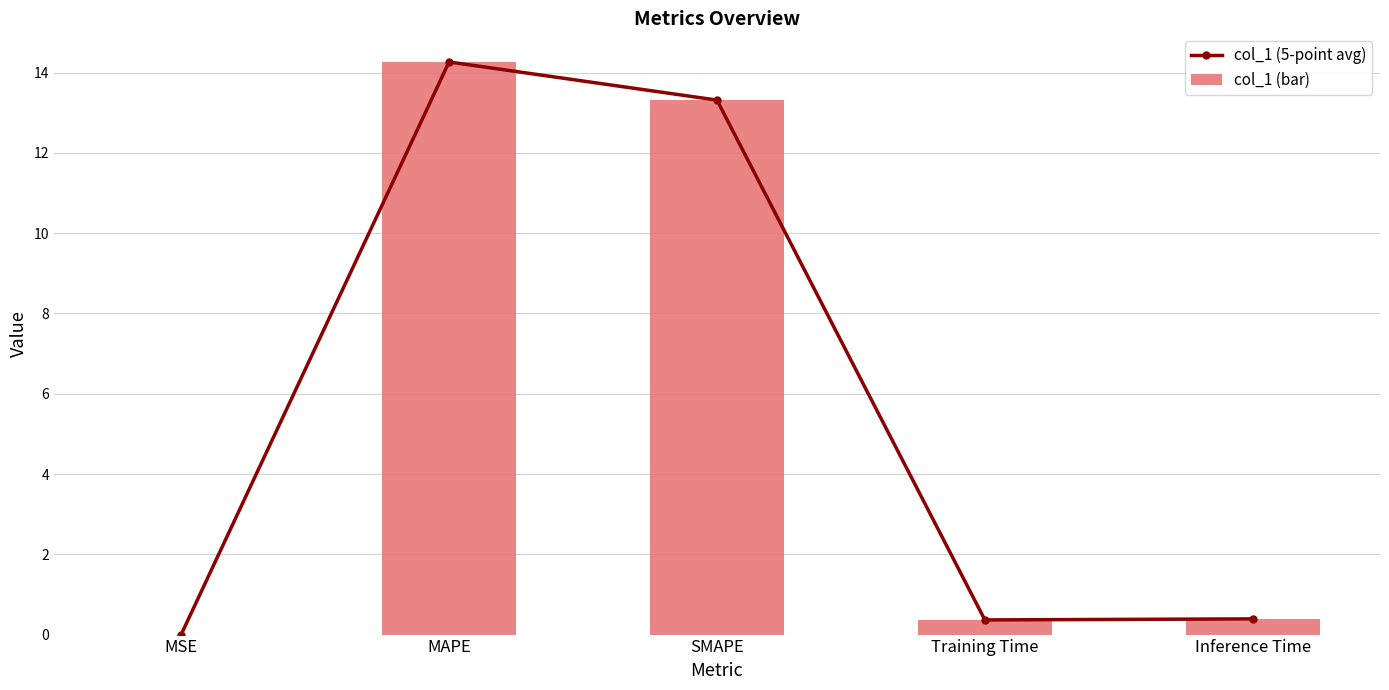

What is the sum of all col_1 (5-point avg) values?

28.3